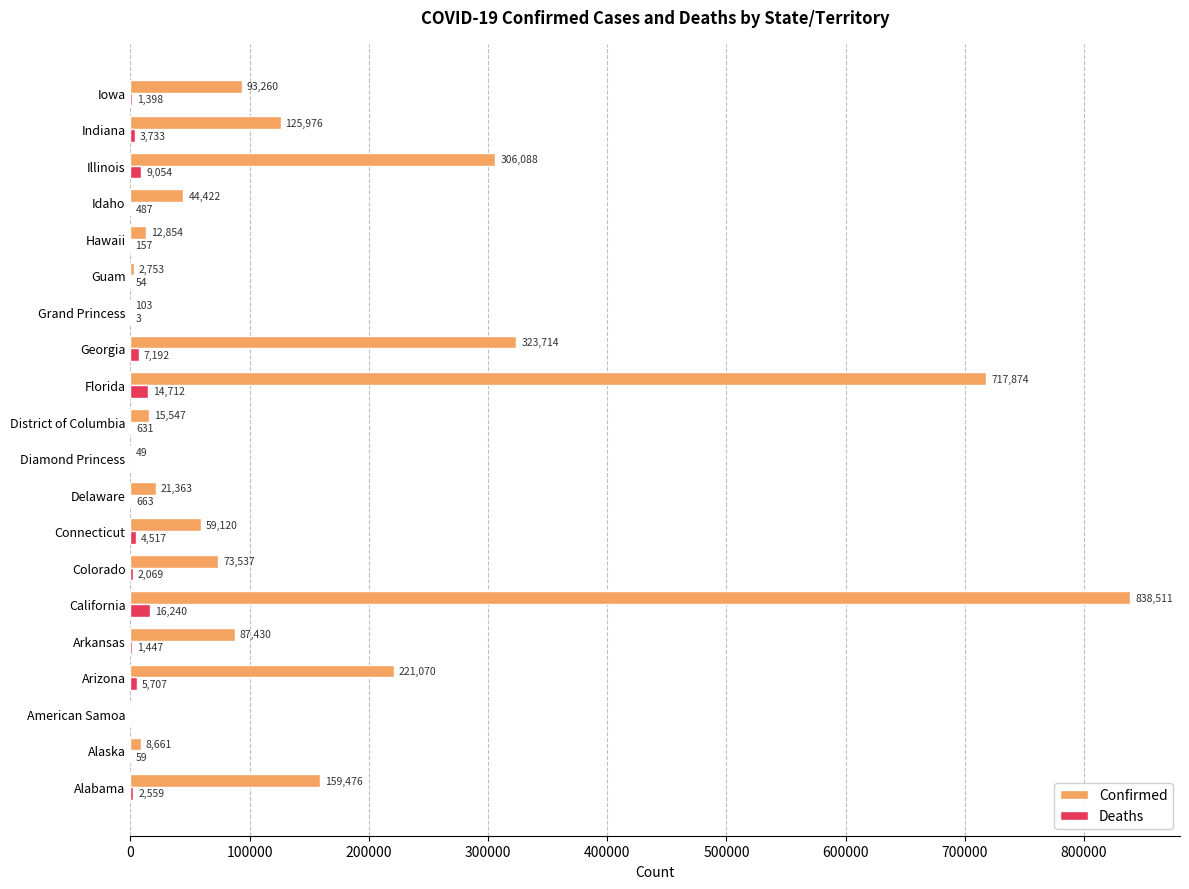

Where is Deaths nearest to the value 8120?

Georgia